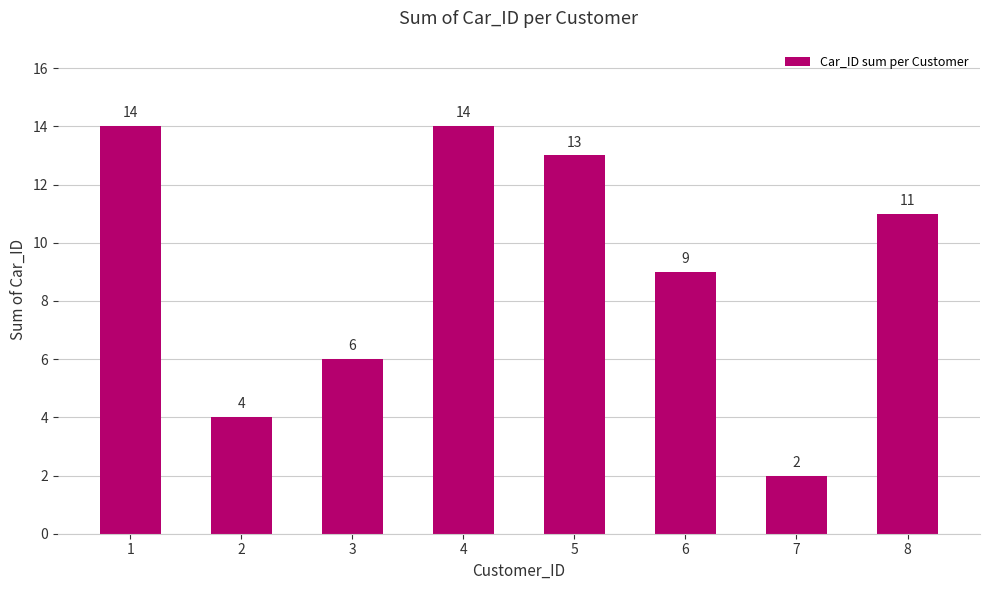

At which label does the data first exceed 11?

1